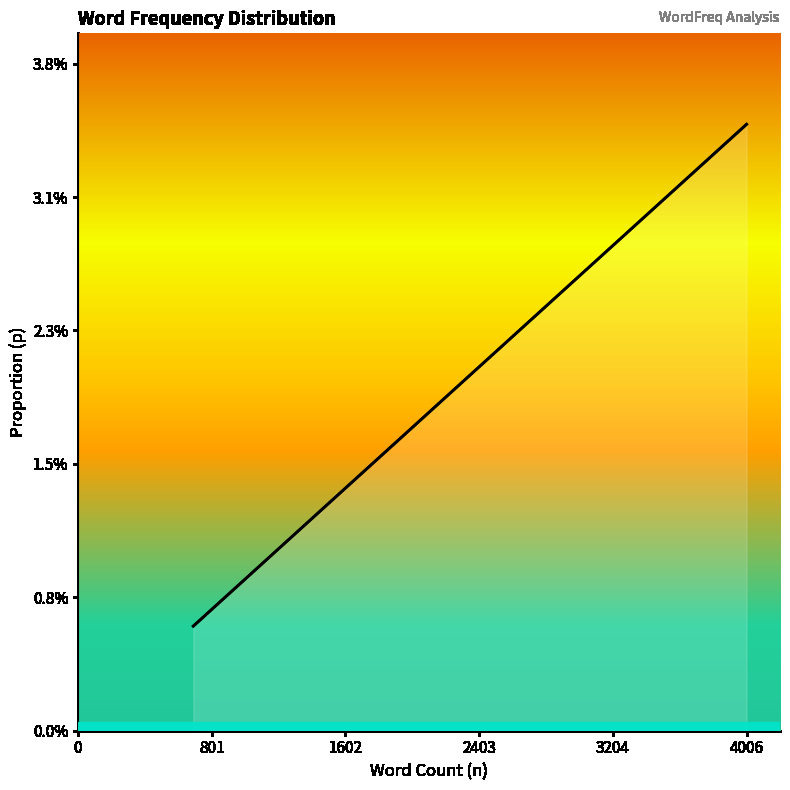

How many lines are shown in the chart?

1